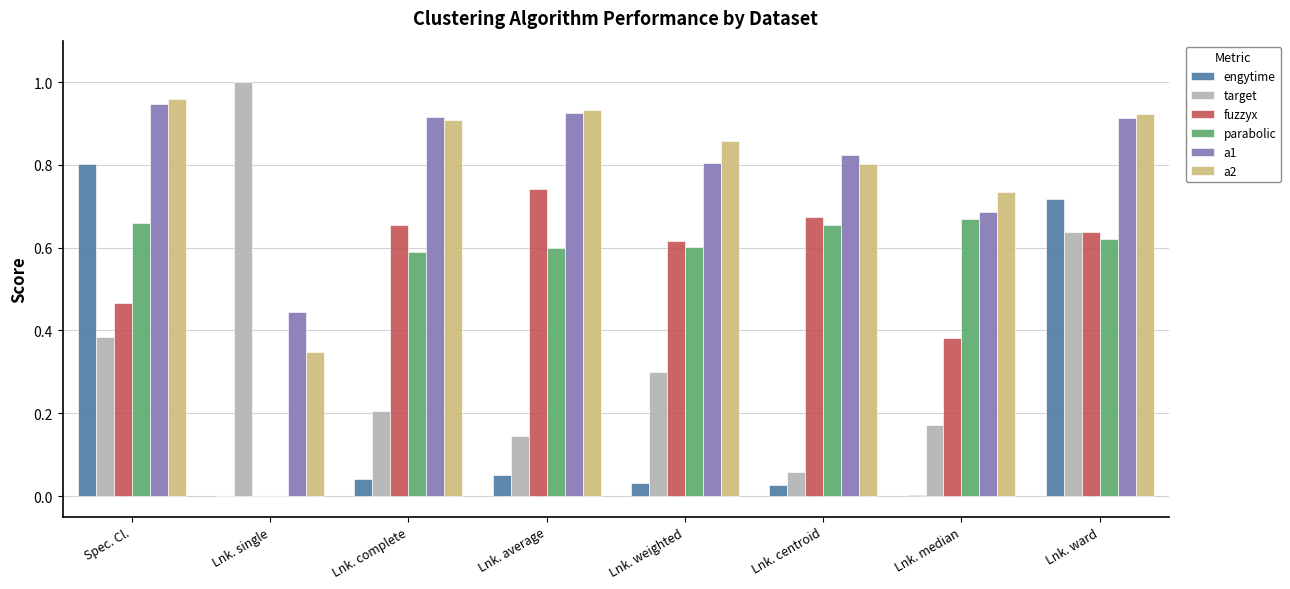

Where is target nearest to the value 0?

Lnk. centroid